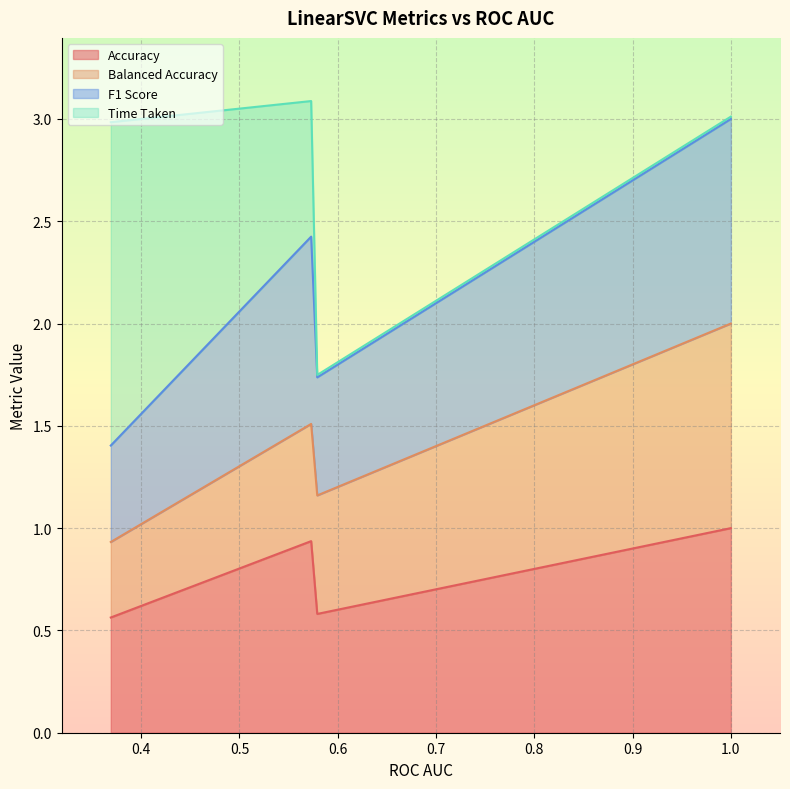

Which category has the lowest value in the Time Taken series?

1.0